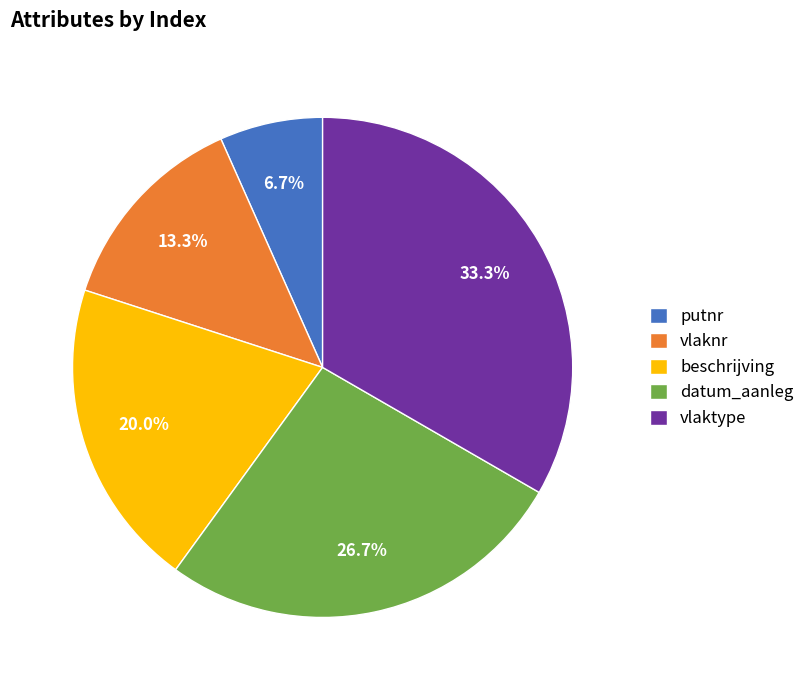

Approximately how many times larger is the value at putnr compared to beschrijving?

0.3